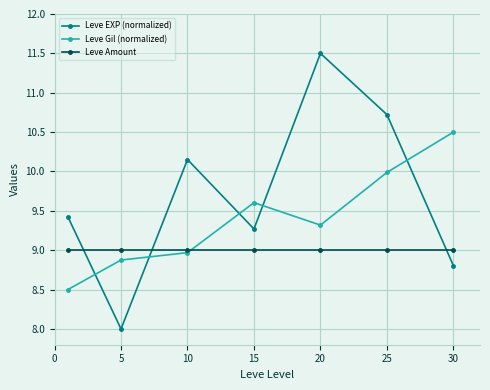

Which series has the largest total across all categories?

Leve EXP (normalized)